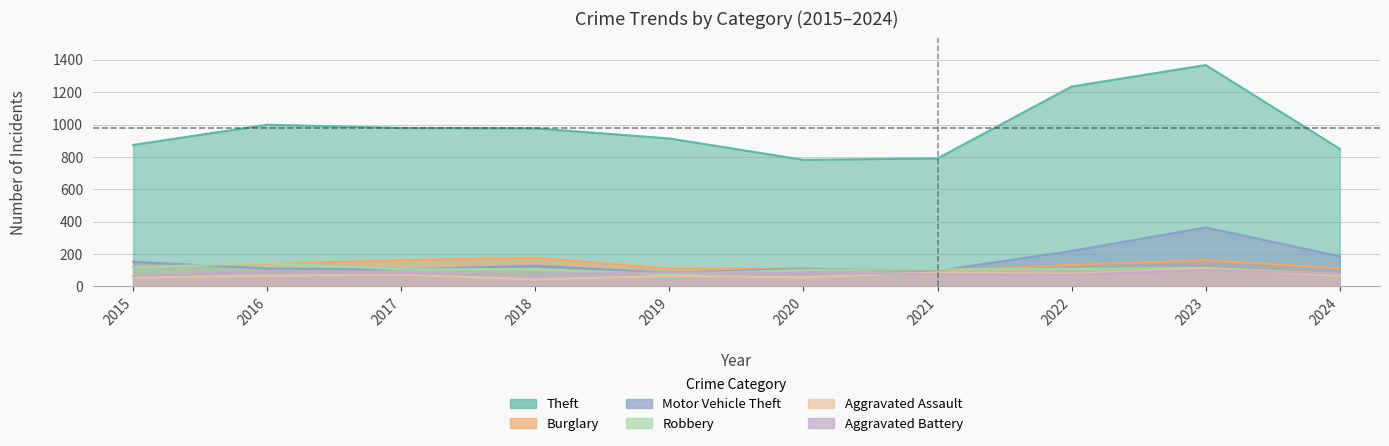

At how many categories does at least one series exceed 290?

10